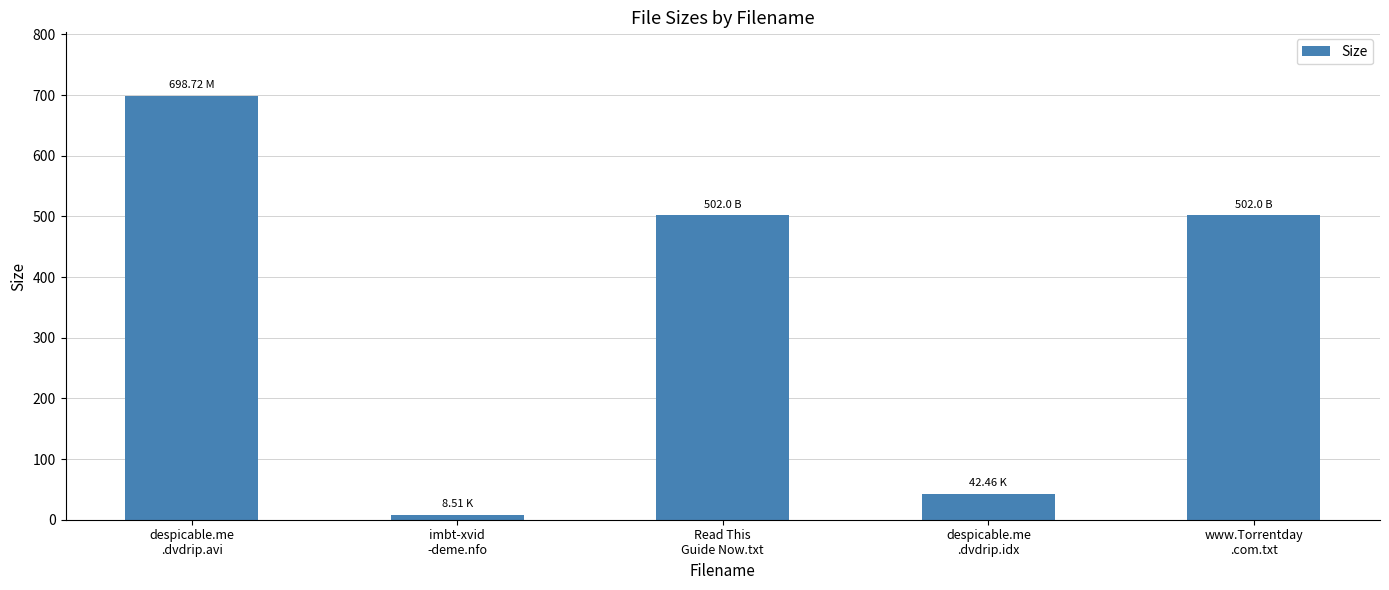

At which label does the data first exceed 502?

despicable.me
.dvdrip.avi